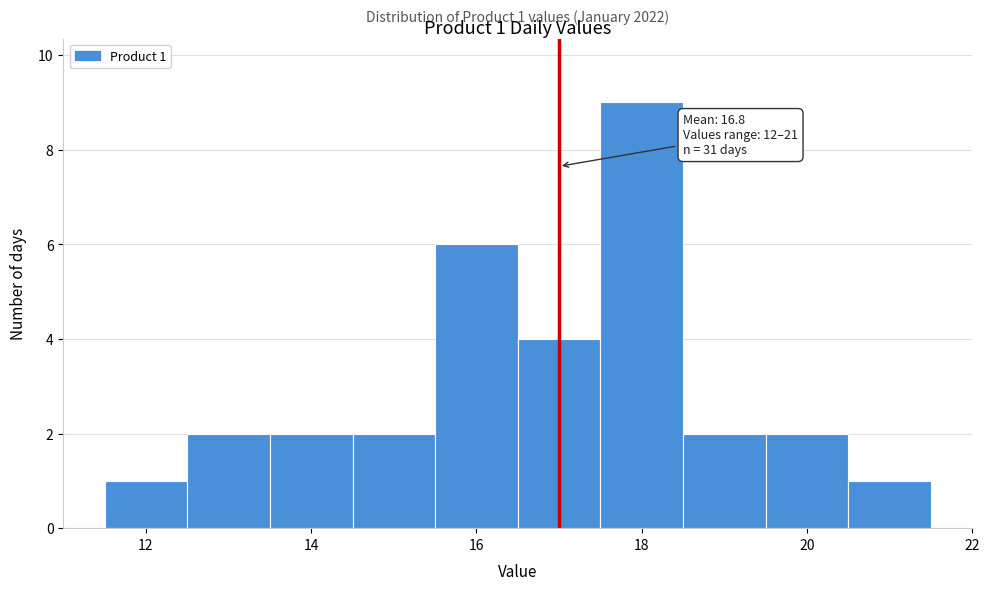

Which range on the x-axis has the tallest bar?

17.5 to 18.5